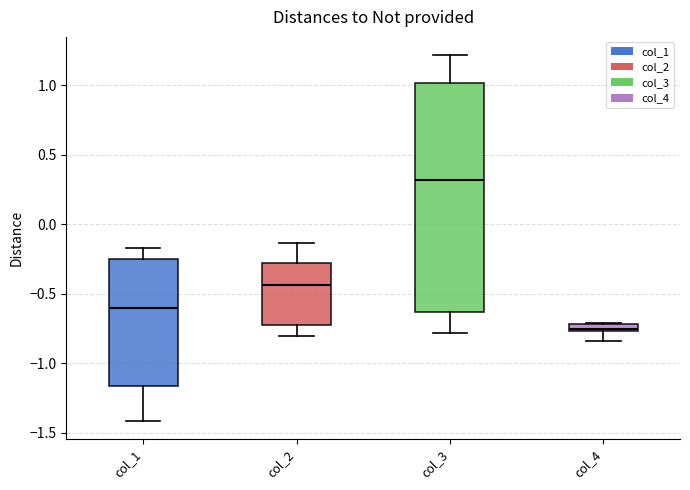

Where does the lower whisker of the box for col_2 end on the y-axis? The values are not printed on the chart, so give them approximately, as read against the axis.

-0.80